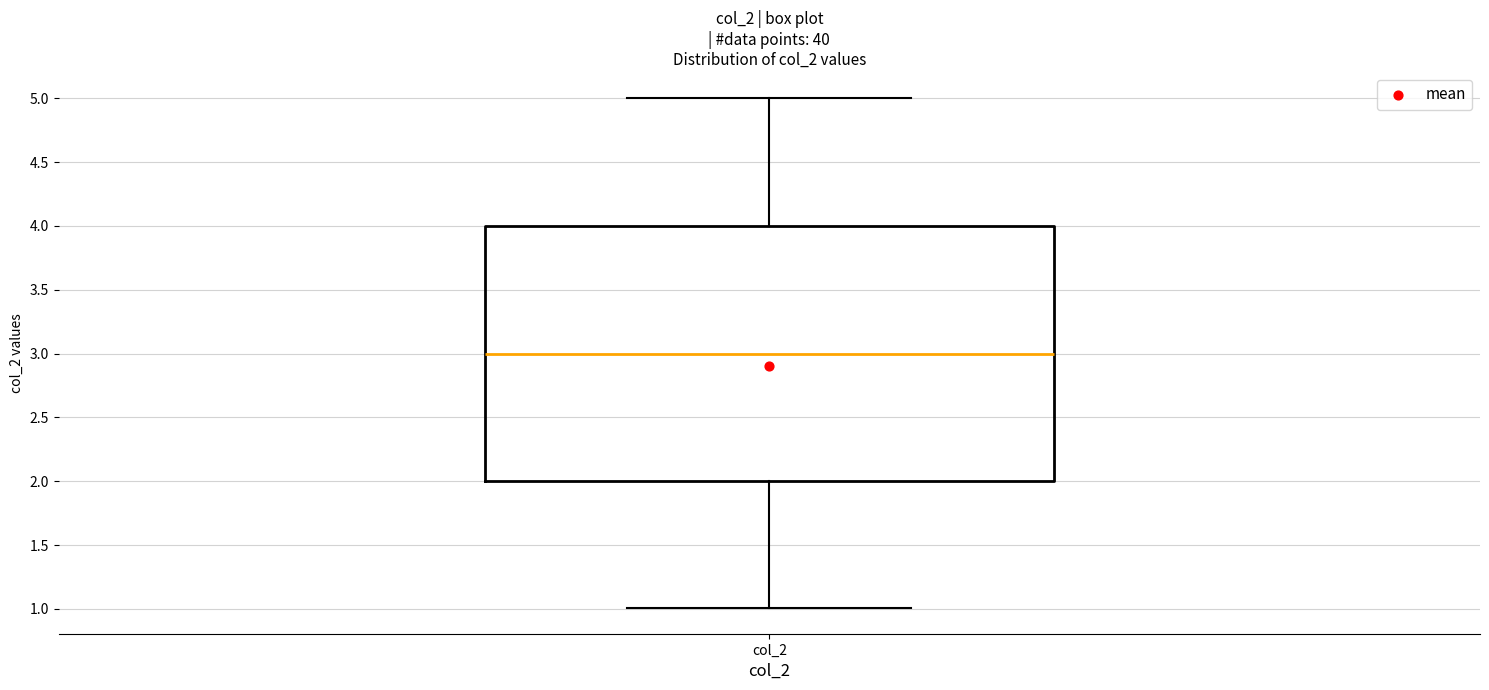

Where does the upper whisker of the box for col_2 end on the y-axis? The values are not printed on the chart, so give them approximately, as read against the axis.

5